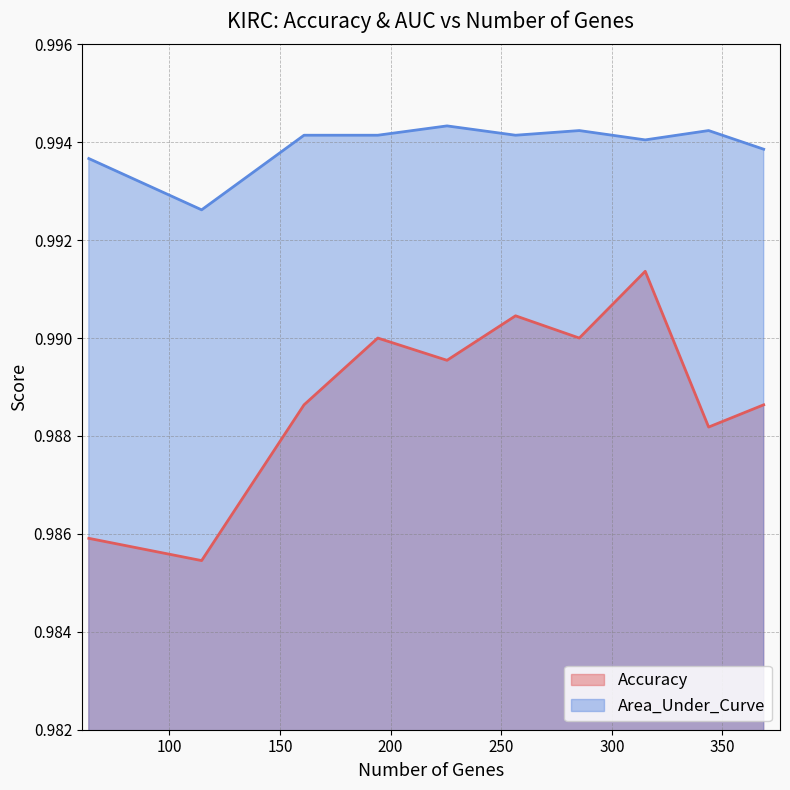

Rank the series by their average value, from lowest to highest.

Accuracy, Area_Under_Curve